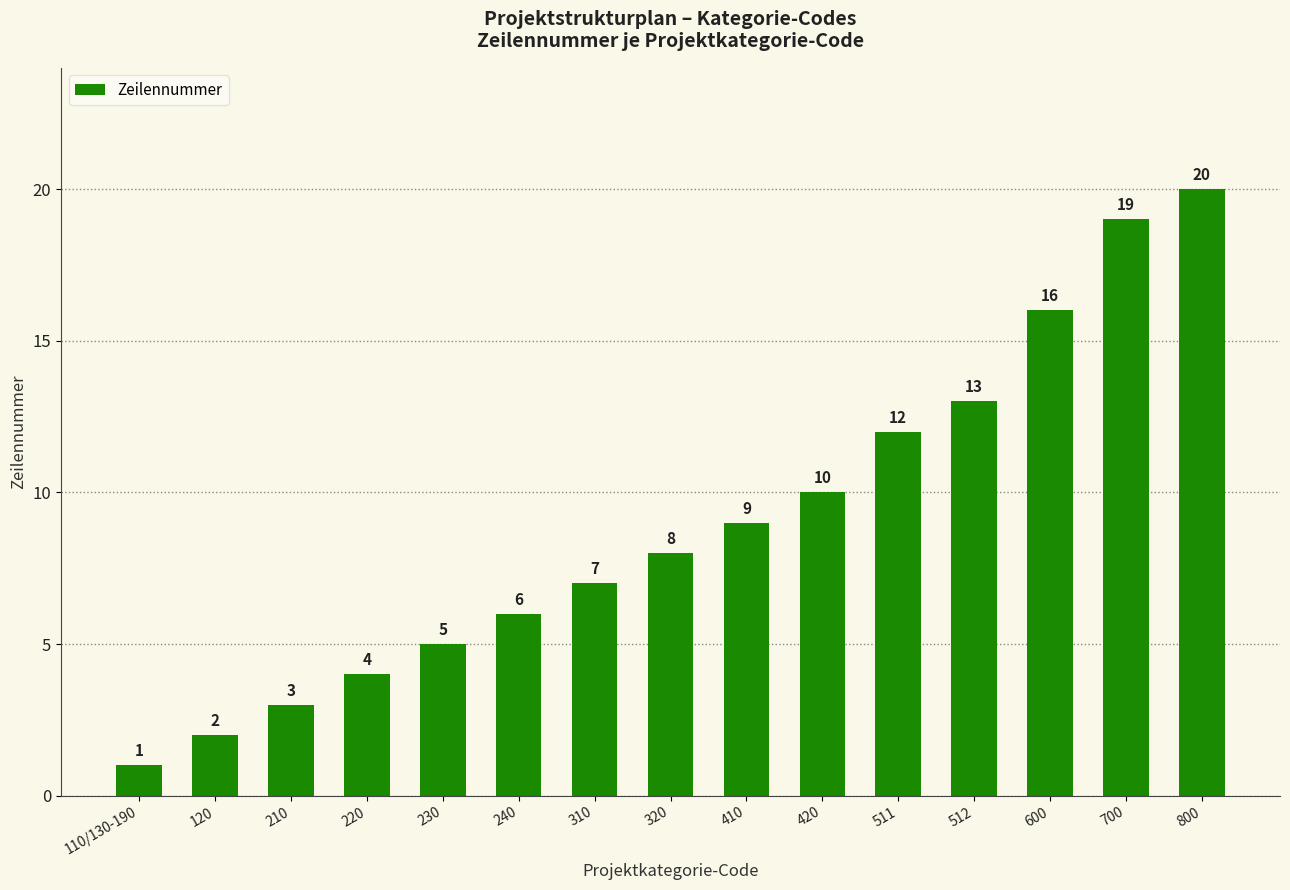

What is the difference between the values at 210 and 700?

16